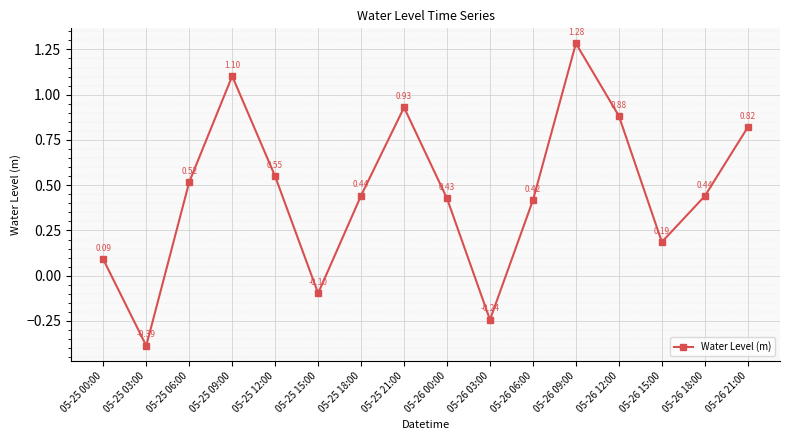

What is the difference between the maximum and second lowest values?

1.5